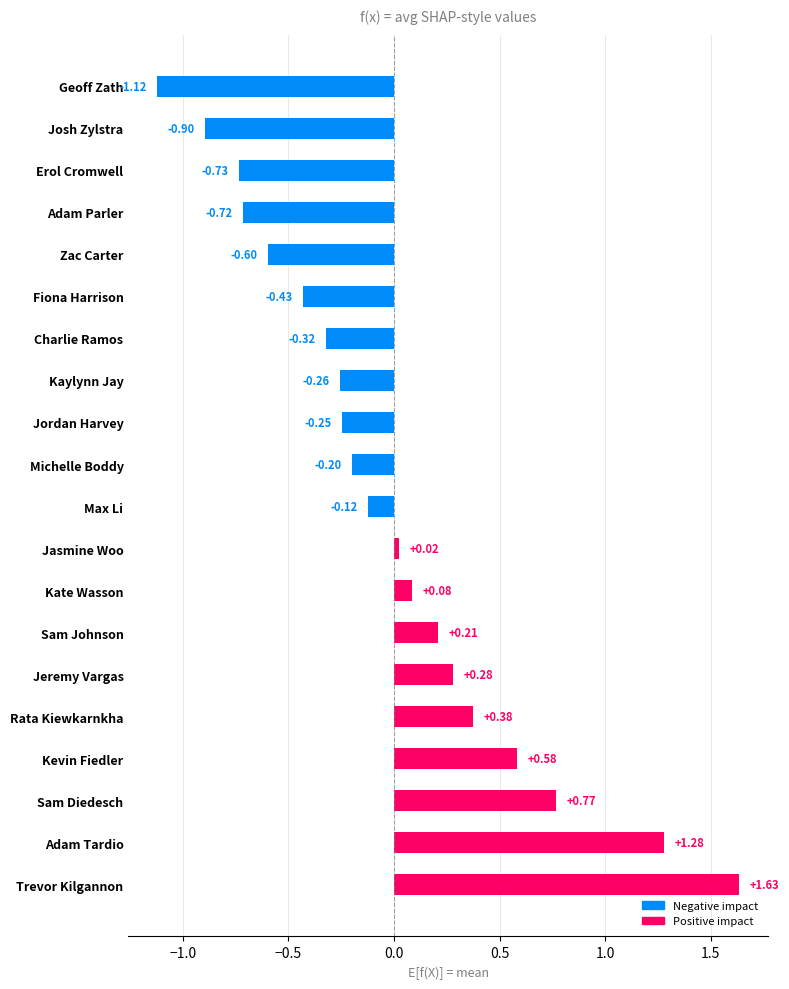

Are the bars horizontal?

Yes